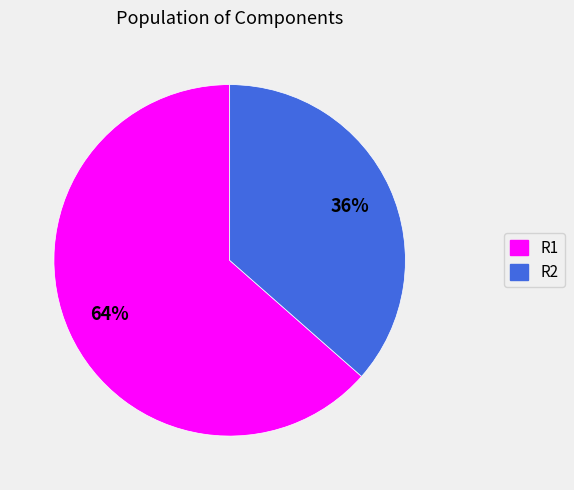

Combined, do R1 and R2 account for over 50%?

Yes